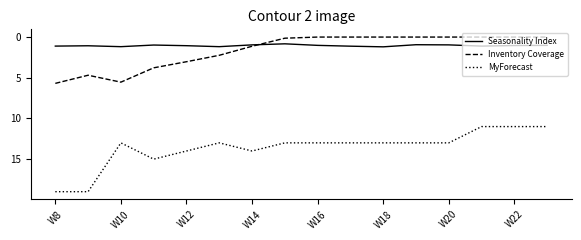

Which series has the largest total across all categories?

MyForecast